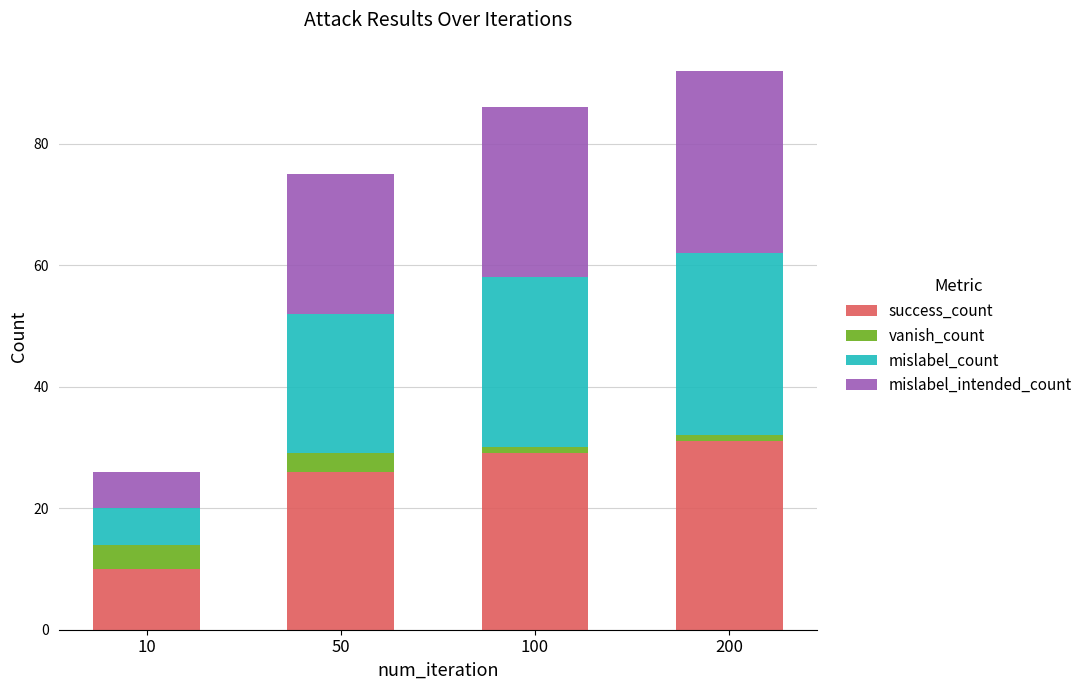

Reading right to left, transcribe the values for success_count.

200=31	100=29	50=26	10=10